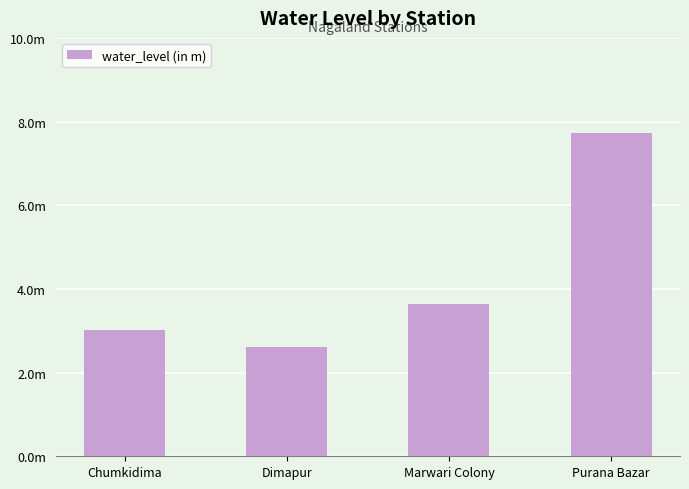

What is the label of the 1st bar from the right?

Purana Bazar